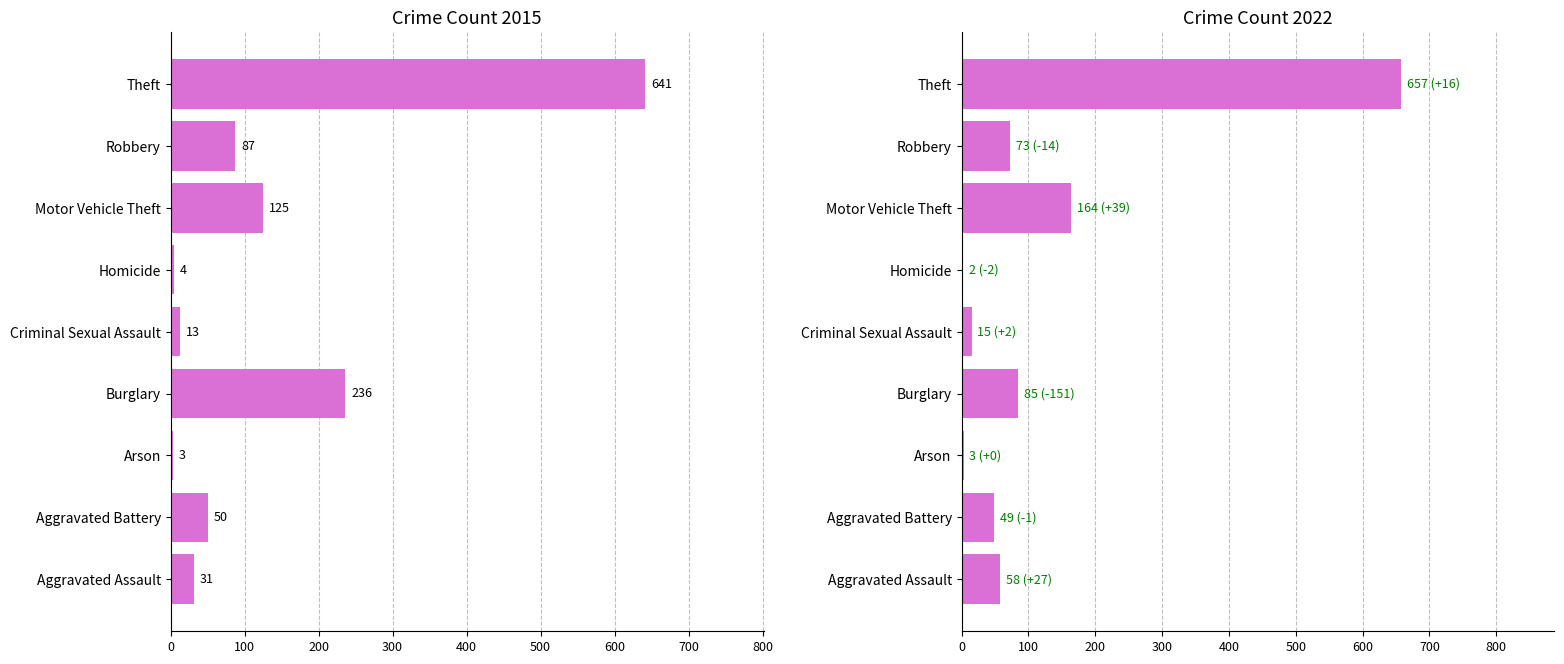

What is the approximate value of 2015 at Theft, to the nearest 50?

650